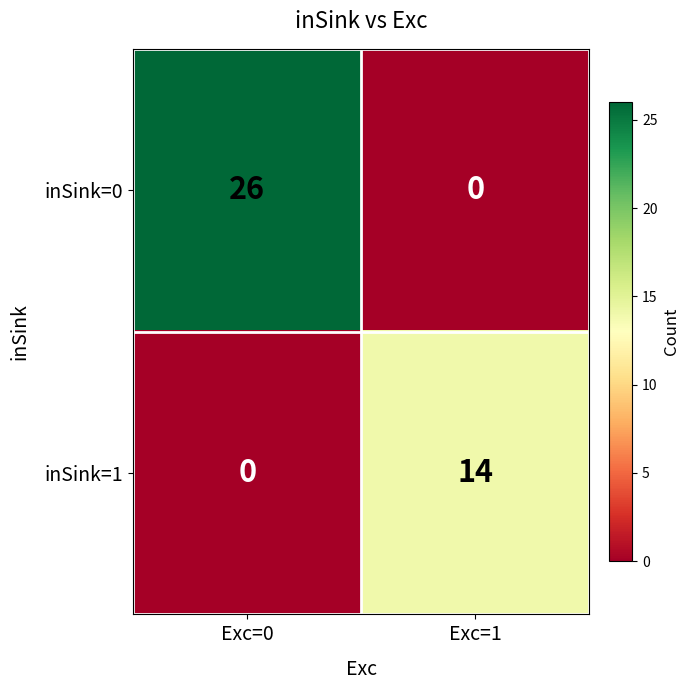

Reading left to right, what are all the values shown in this chart?

inSink=0: Exc=0=26	Exc=1=0
inSink=1: Exc=0=0	Exc=1=14